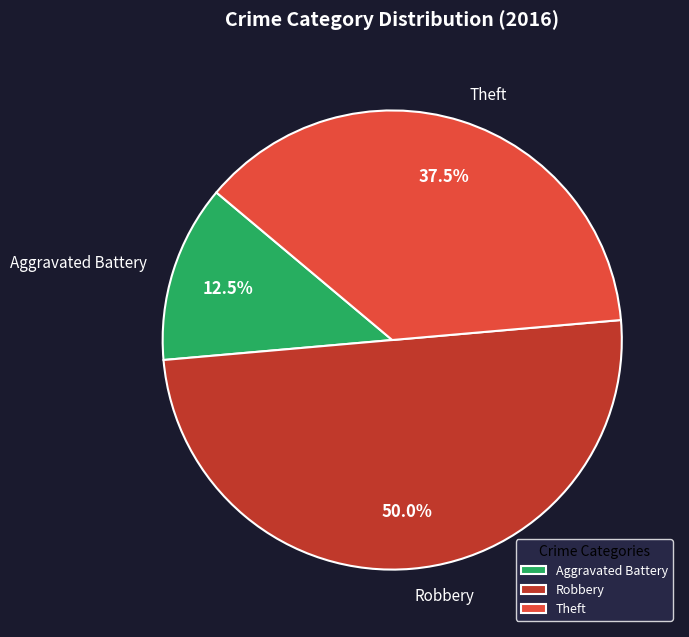

Which slice is the largest?

Robbery